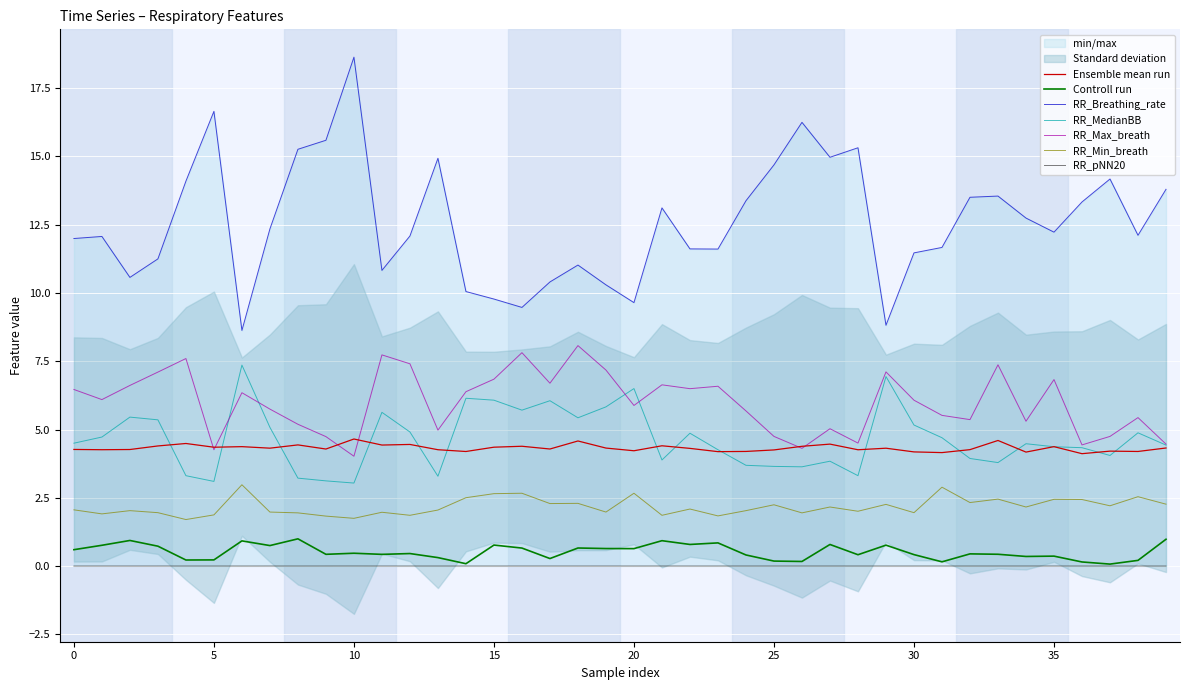

In RR_pNN20, how many points are higher than both neighbors (excluding endpoints)?

15